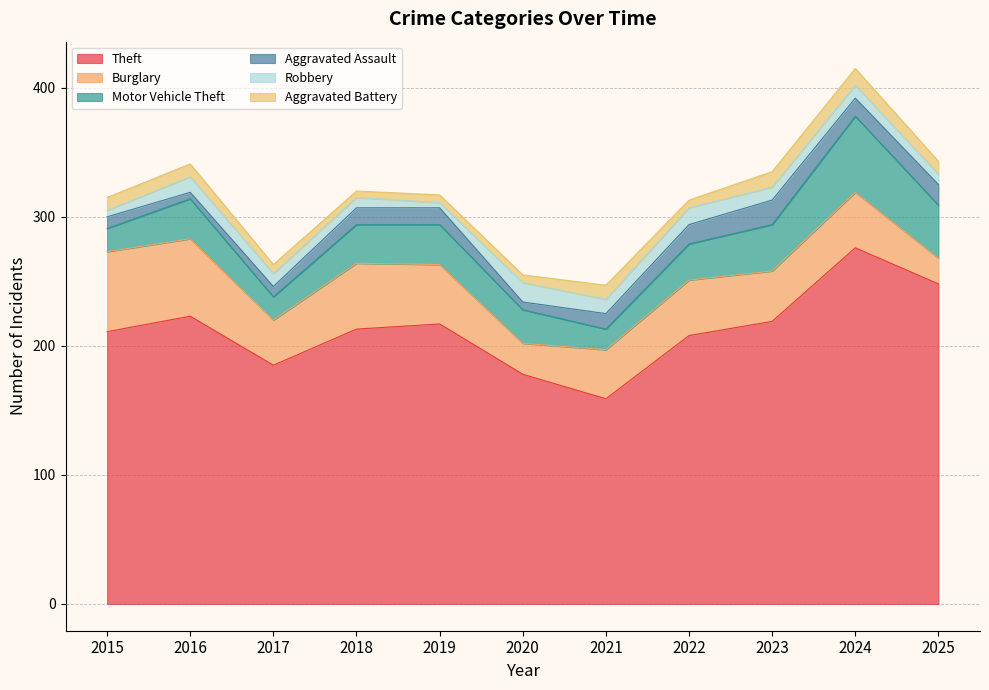

What is the total value across all series at 2023?

335